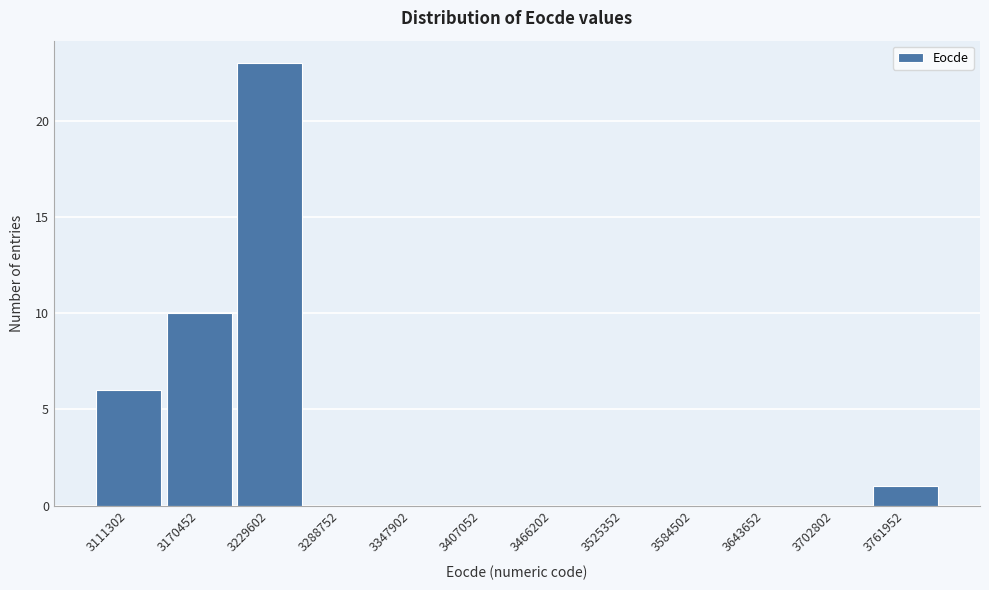

Reading left to right, list all the values displayed in this chart.

3111302=6	3170452=10	3229602=23	3288752=0	3347902=0	3407052=0	3466202=0	3525352=0	3584502=0	3643652=0	3702802=0	3761952=1